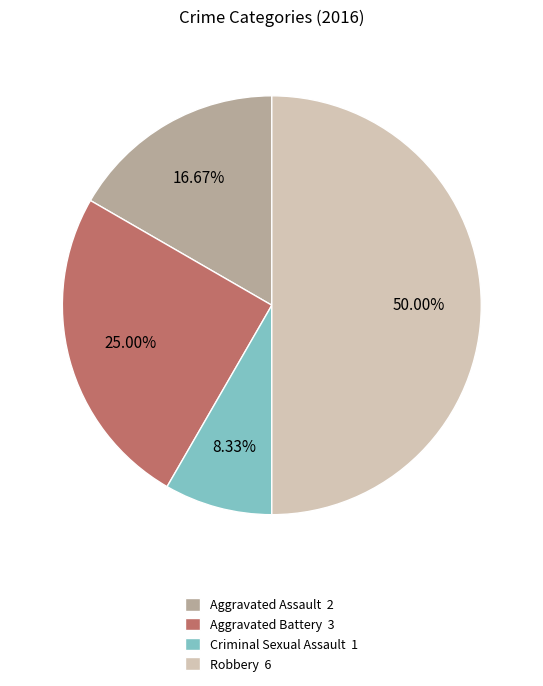

Which category has the smallest portion of the pie?

Criminal Sexual Assault